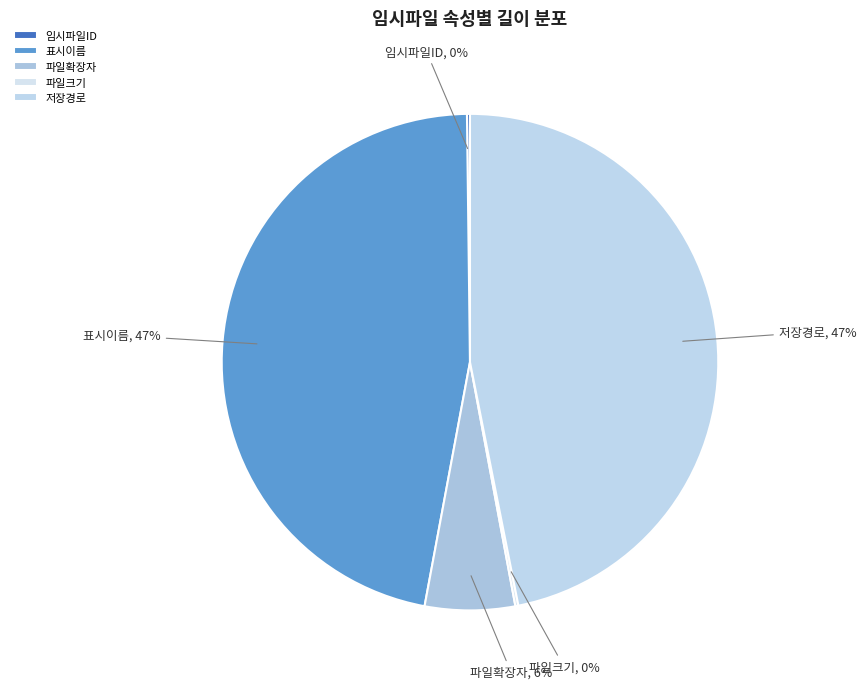

Does any single category account for the majority?

No